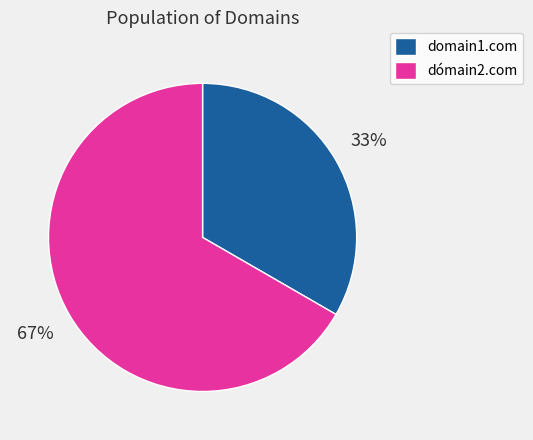

Does domain1.com account for over 50% of the chart?

No